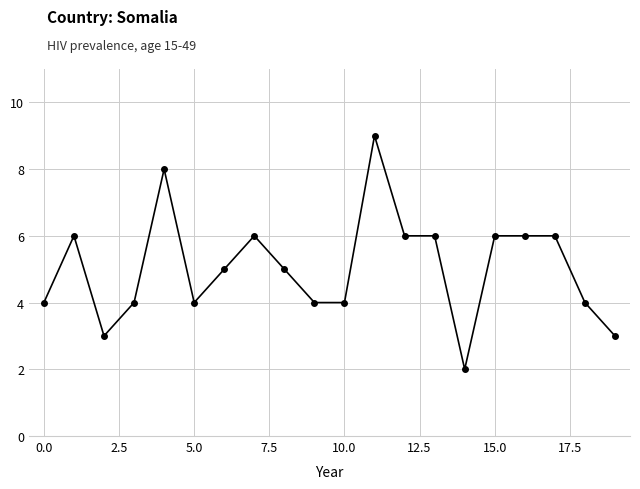

True or false: the data has more than 1 interior local peaks.

True